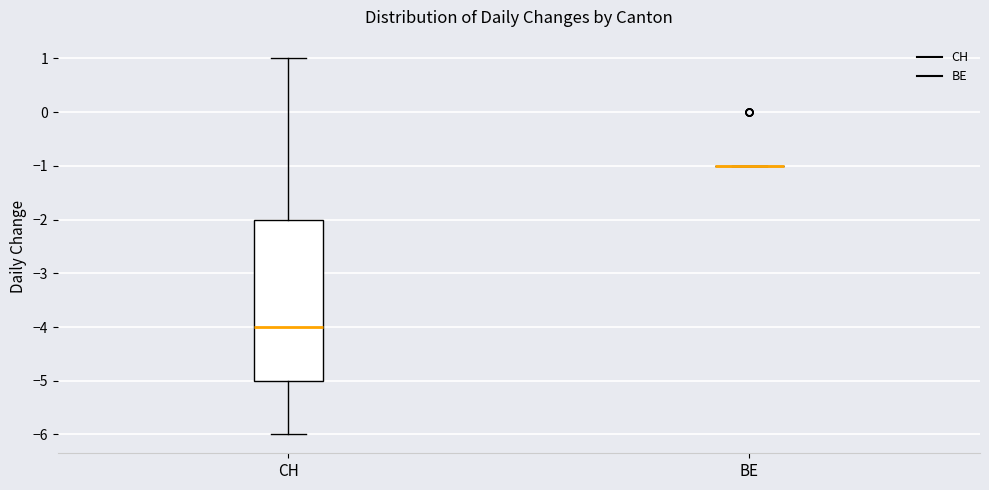

Where does the lower whisker of the box for CH end on the y-axis? The values are not printed on the chart, so give them approximately, as read against the axis.

-6